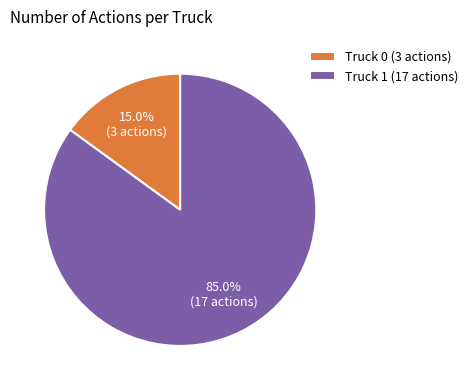

Rank the categories by value from lowest to highest.

Truck 0, Truck 1